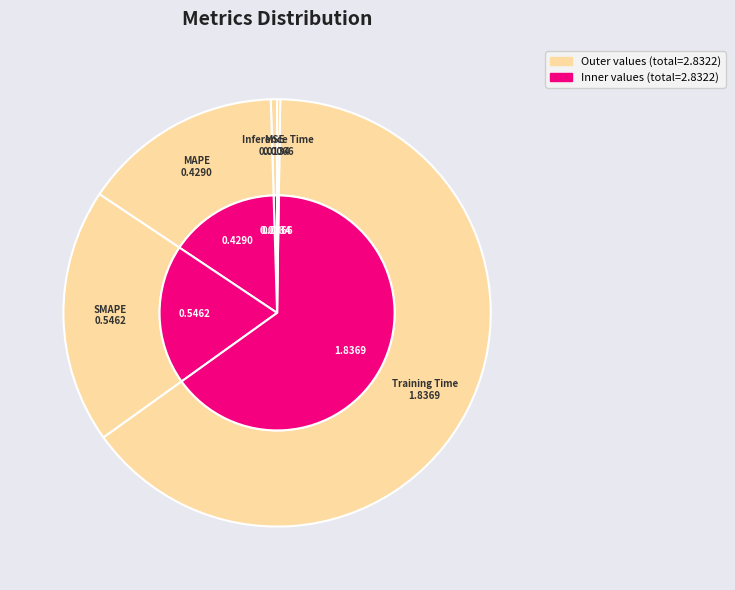

What is the smallest slice in the pie chart?

Inference Time